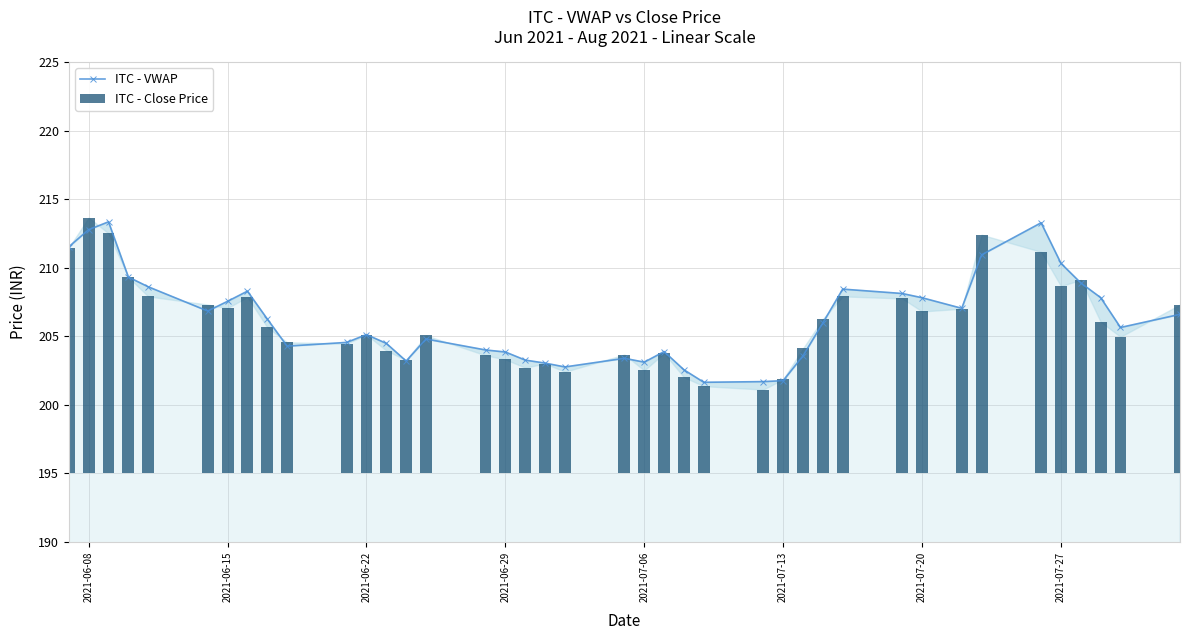

How many groups of bars are there?

40